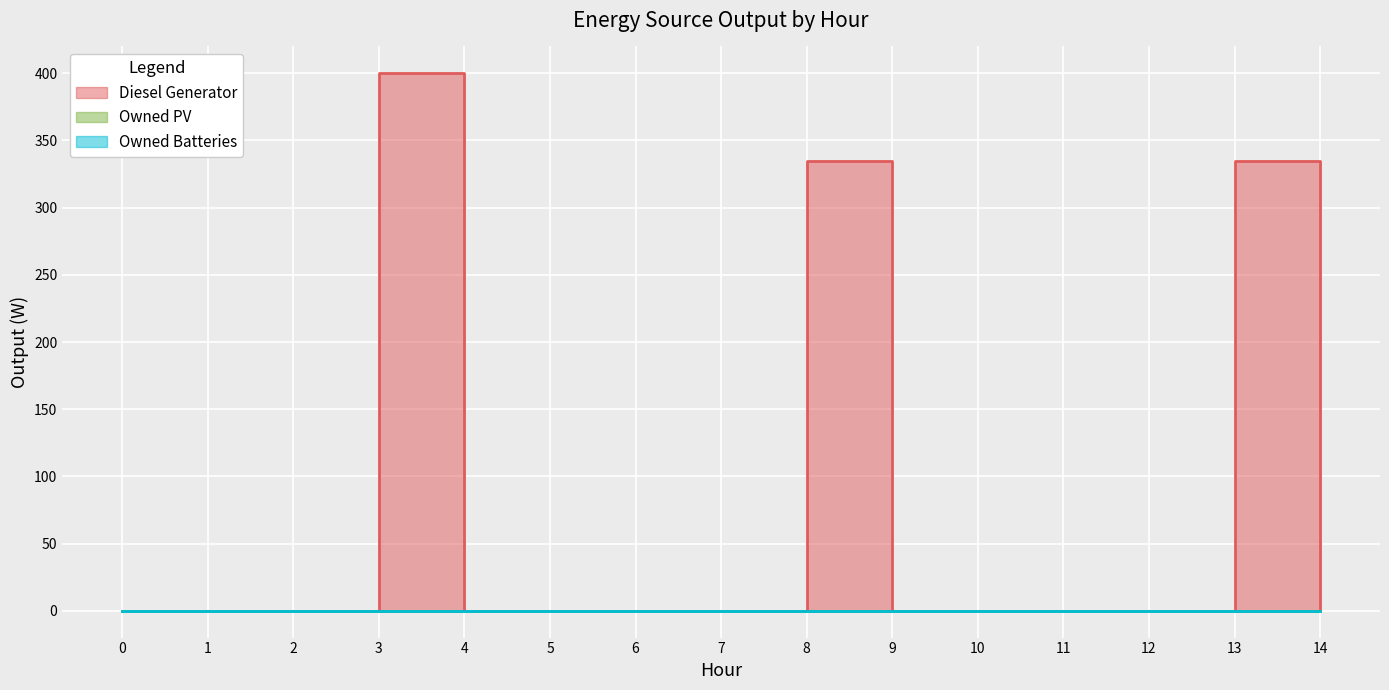

True or false: Owned Batteries and Diesel Generator intersect in this chart.

False